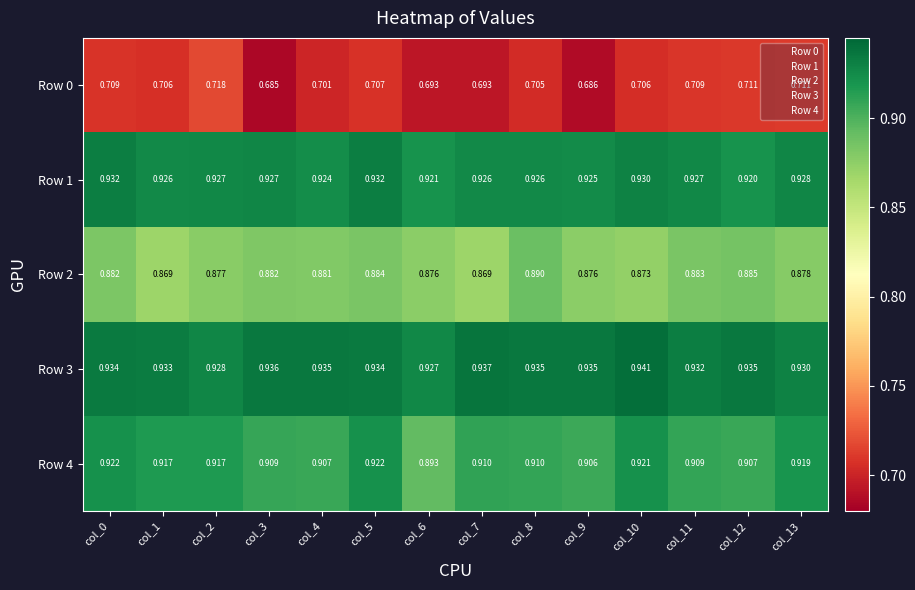

Which series has the largest total across all categories?

Row 3